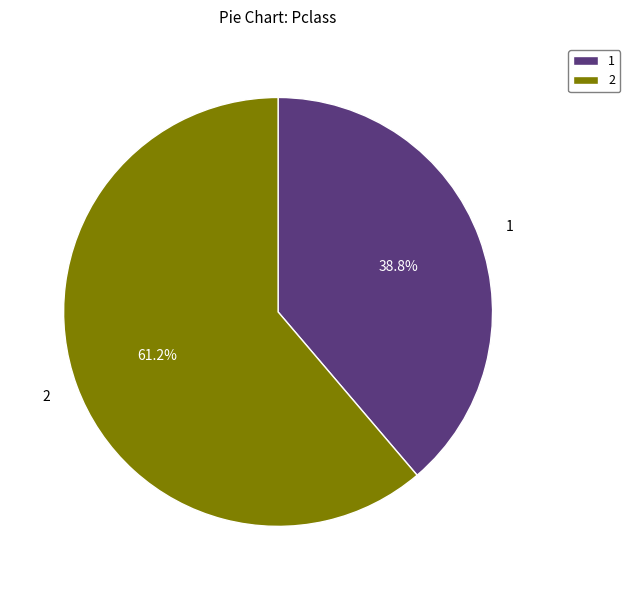

What is the smallest slice in the pie chart?

1